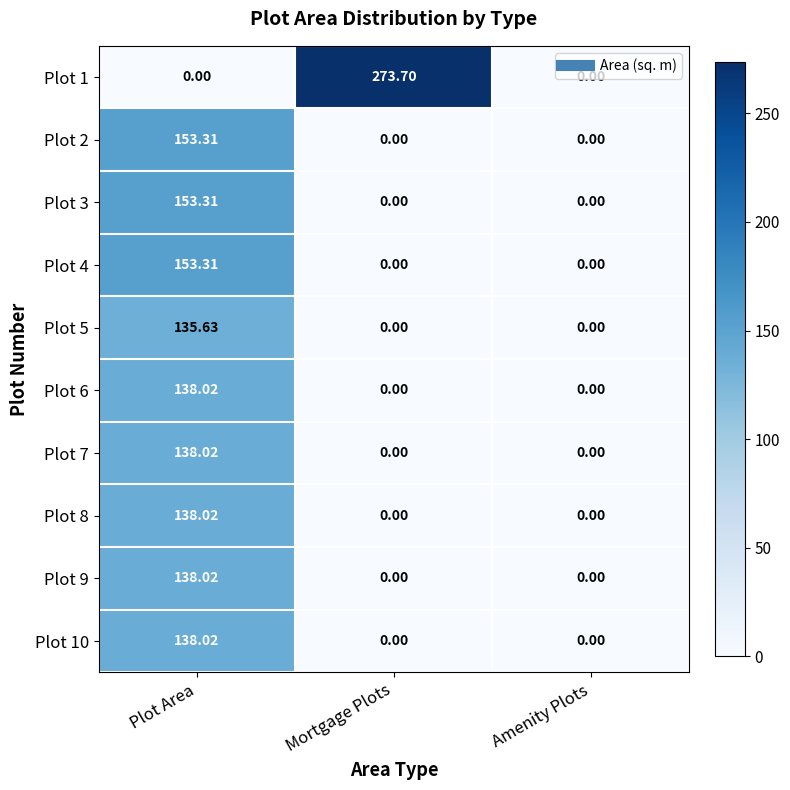

What is the maximum value shown in the chart?

273.7